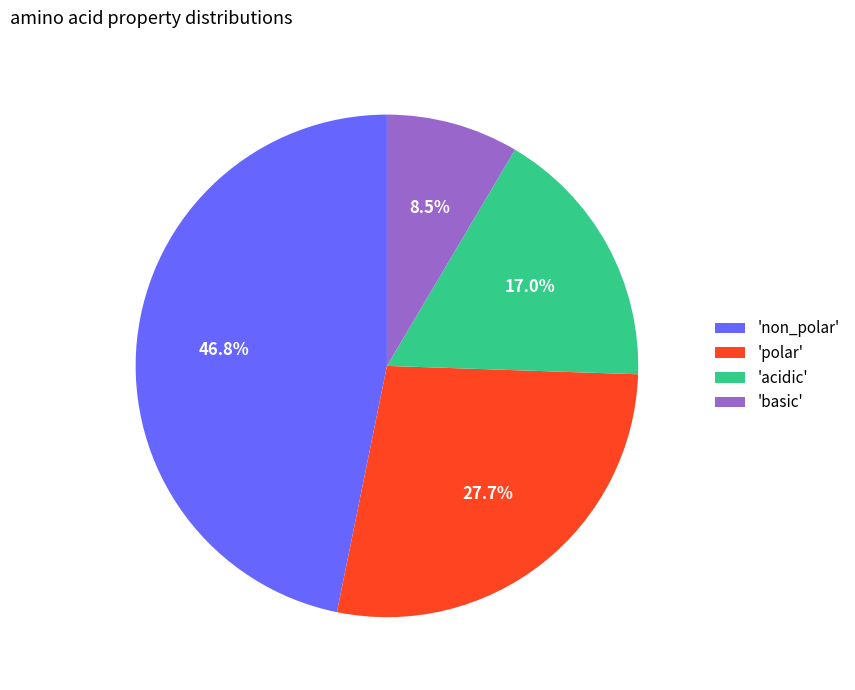

Which has a higher value, 'basic' or 'polar'?

'polar'